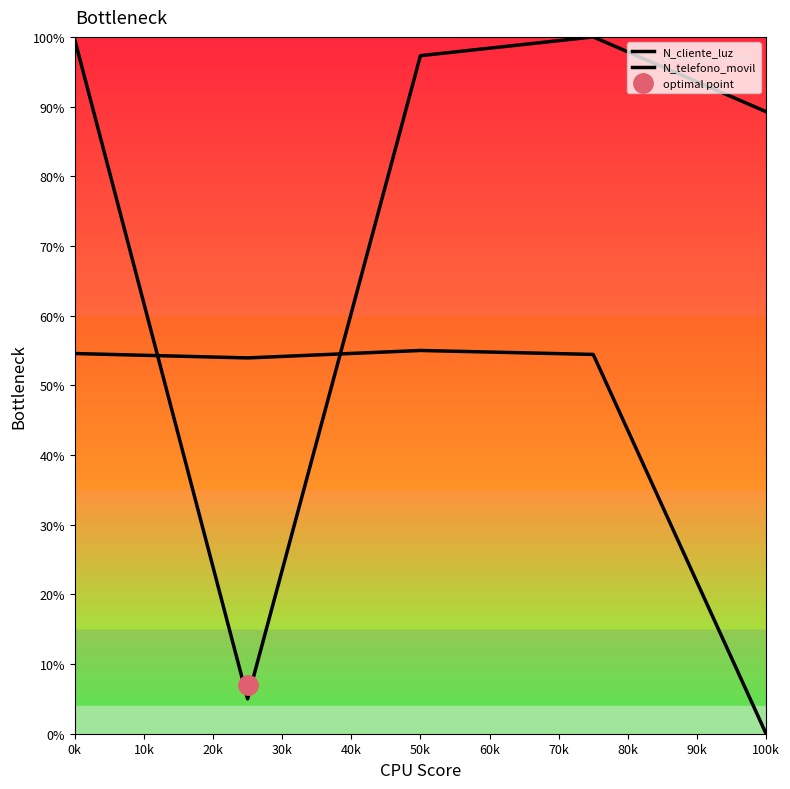

Reading right to left, list all the values displayed in this chart.

N_cliente_luz: 89.3	100.0	97.3	5.0	99.6
N_telefono_movil: 0.0	54.4	55.0	53.9	54.6